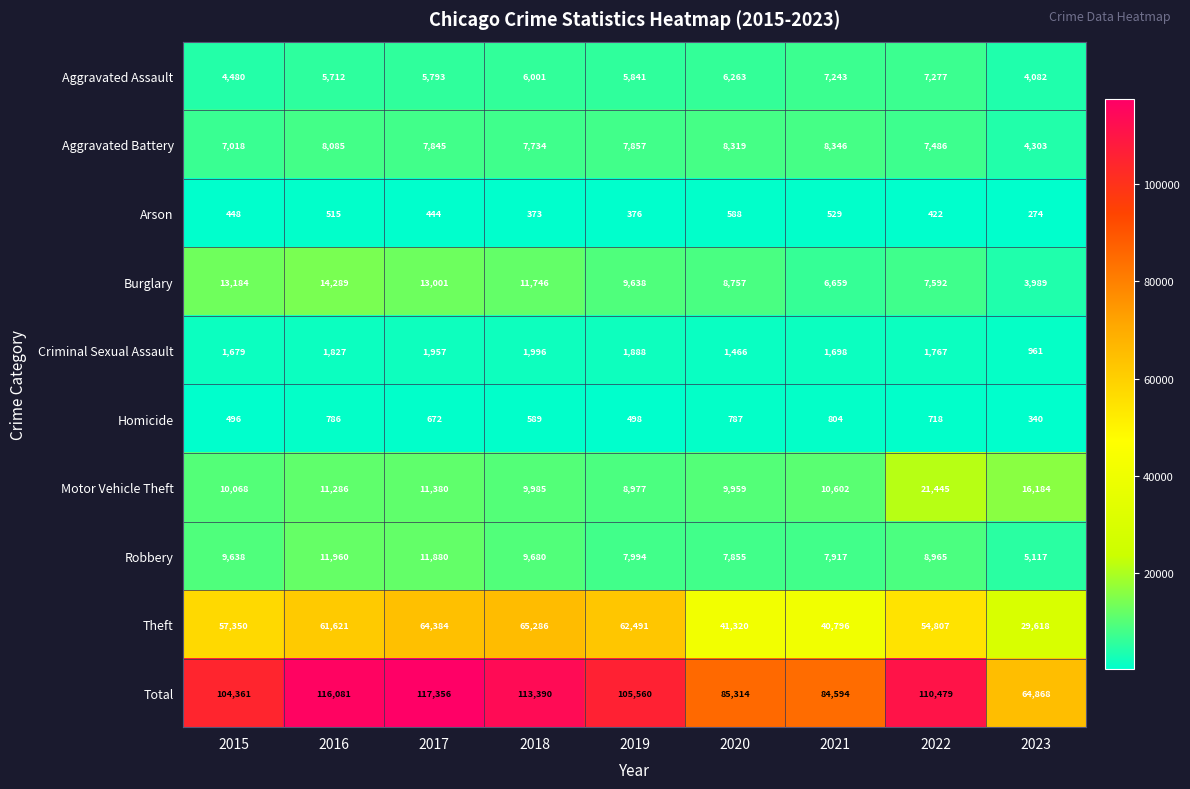

What is the difference between the highest and lowest values at 2018?

113017